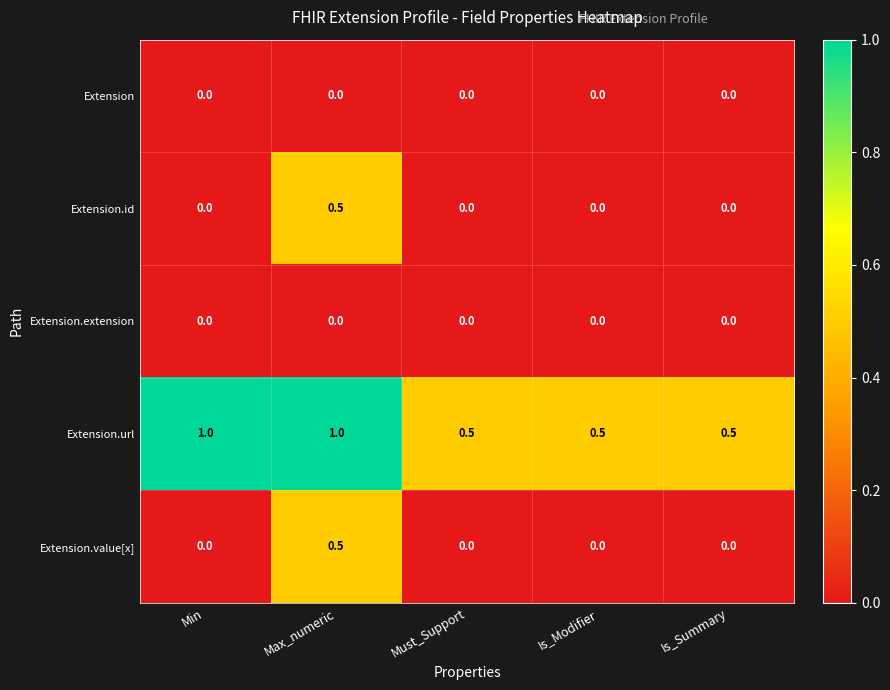

Reading left to right, what are all the values shown in this chart?

Extension: 0.0	0.0	0.0	0.0	0.0
Extension.id: 0.0	0.5	0.0	0.0	0.0
Extension.extension: 0.0	0.0	0.0	0.0	0.0
Extension.url: 1.0	1.0	0.5	0.5	0.5
Extension.value[x]: 0.0	0.5	0.0	0.0	0.0